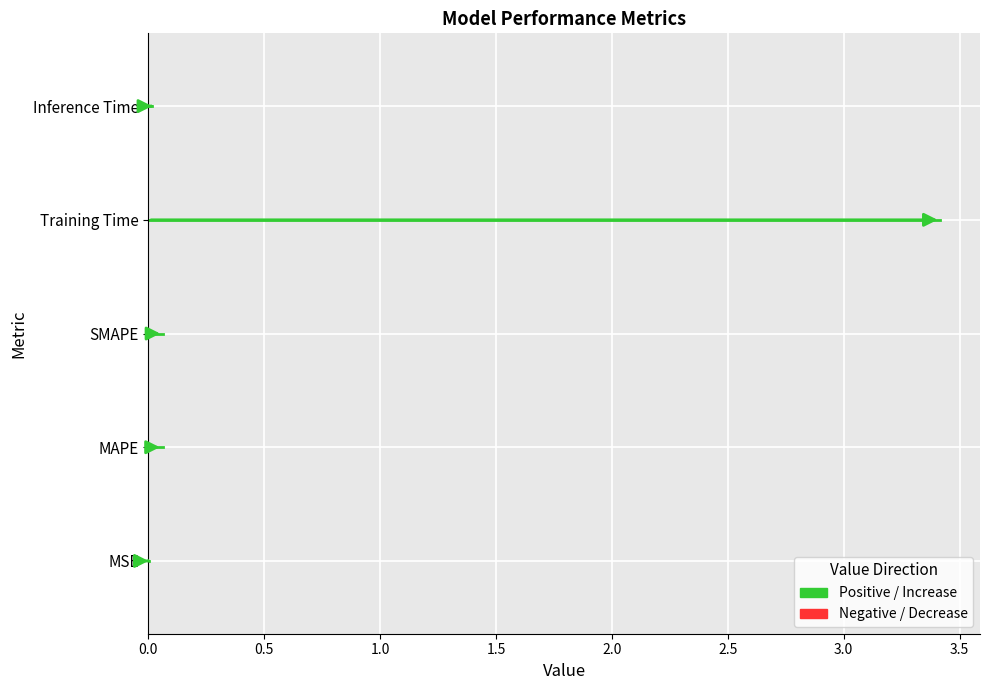

What is the difference between the maximum and minimum values?

3.4